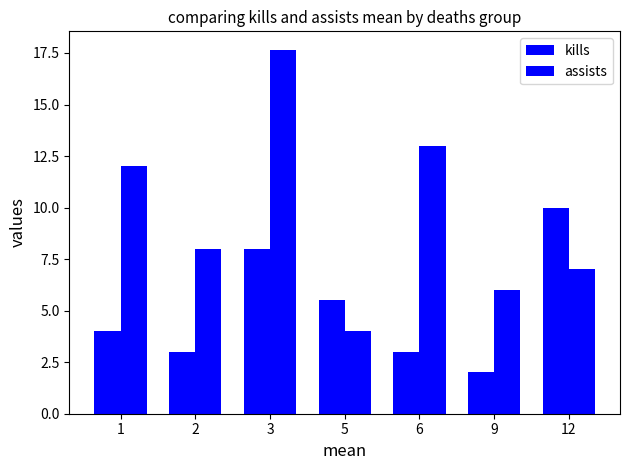

How many values in the kills series are below 4?

3